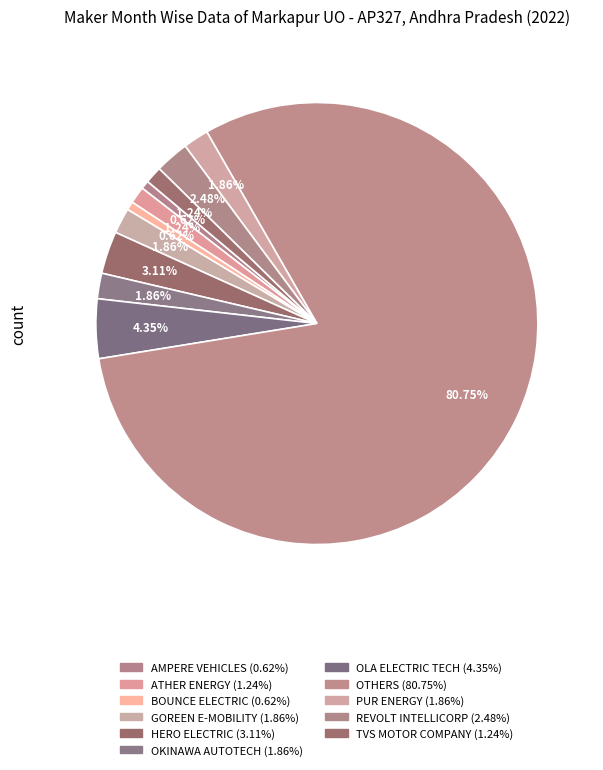

How many slices are in this pie chart?

11